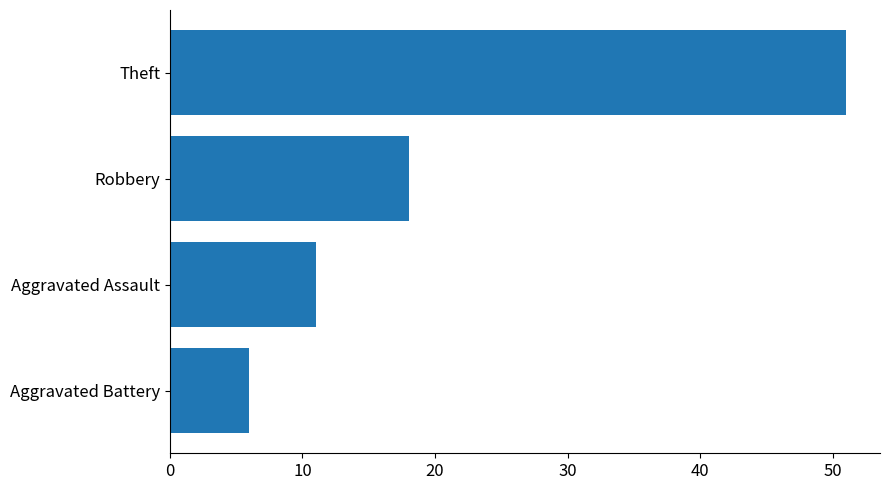

How many values are below 18?

2